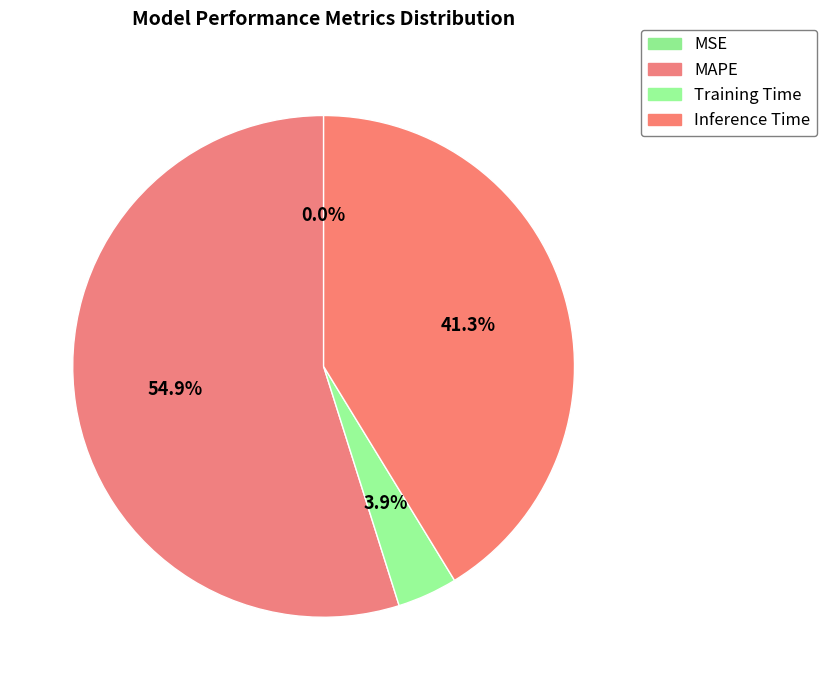

How many slices are in this pie chart?

4